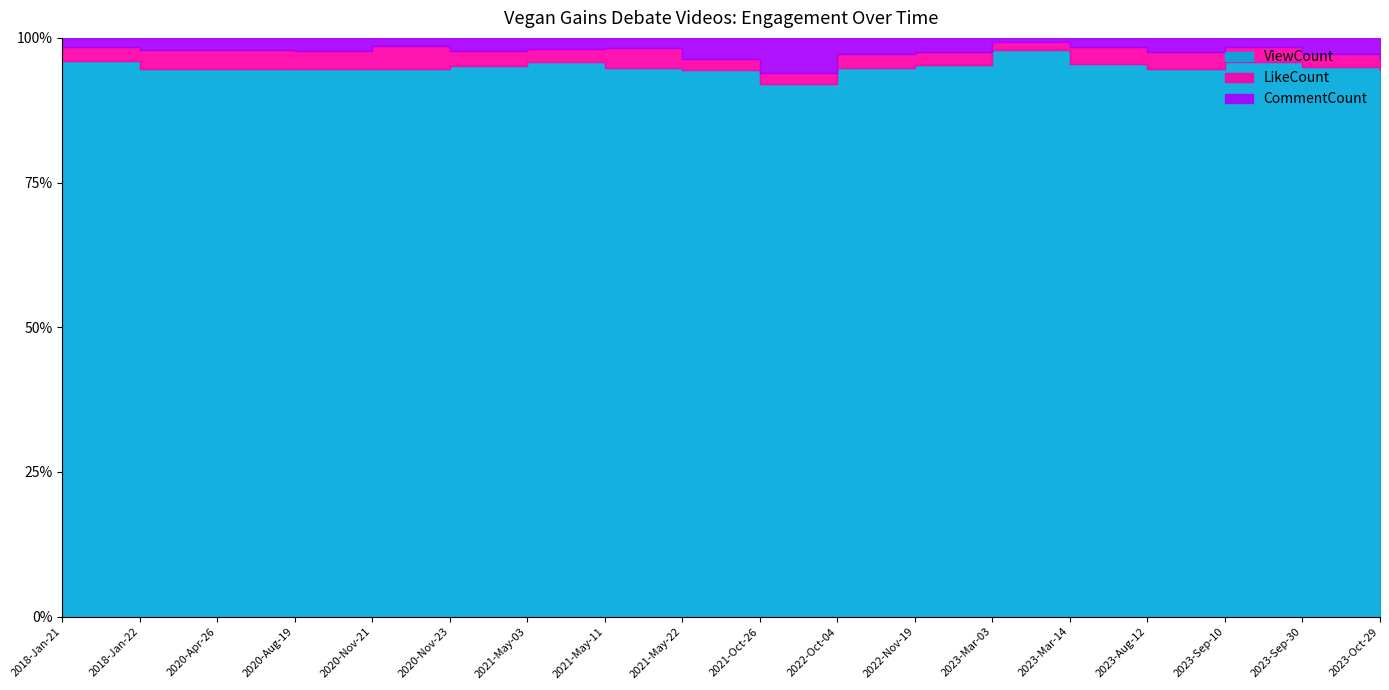

What is the total value across all series at 2018-Jan-21?

73945